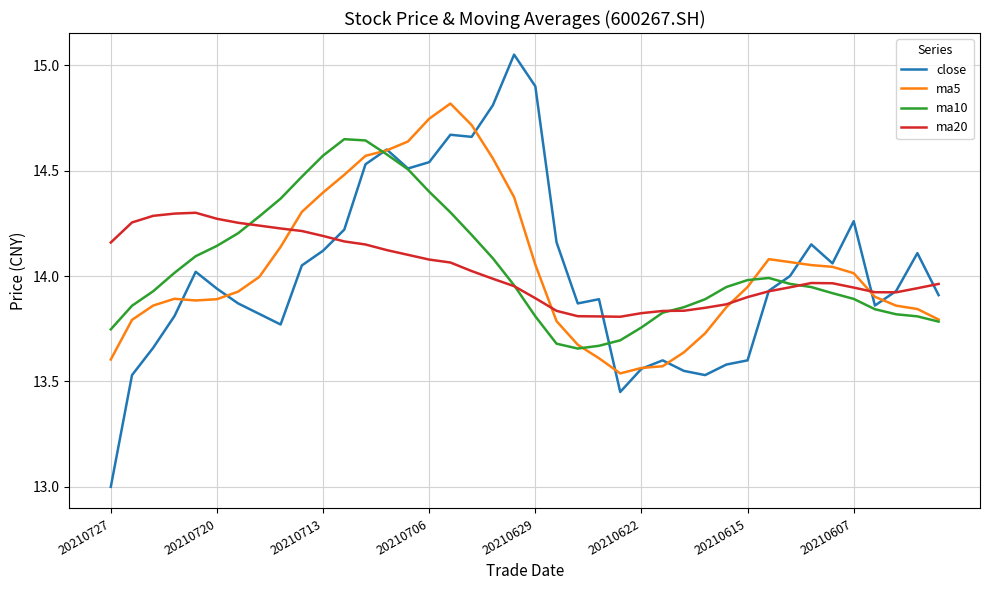

Which series ends up on top after the final intersection of ma20 and ma5?

ma20